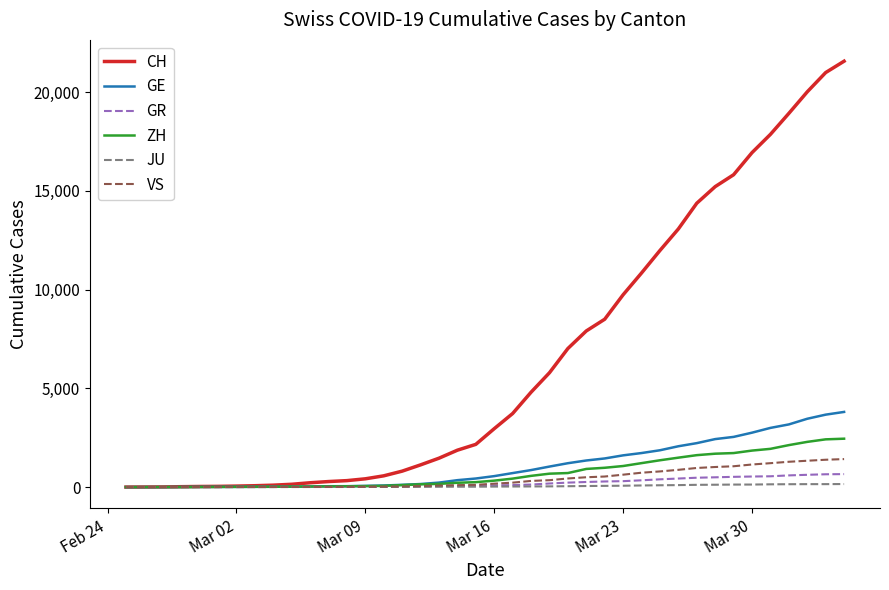

Which series has the largest total across all categories?

CH